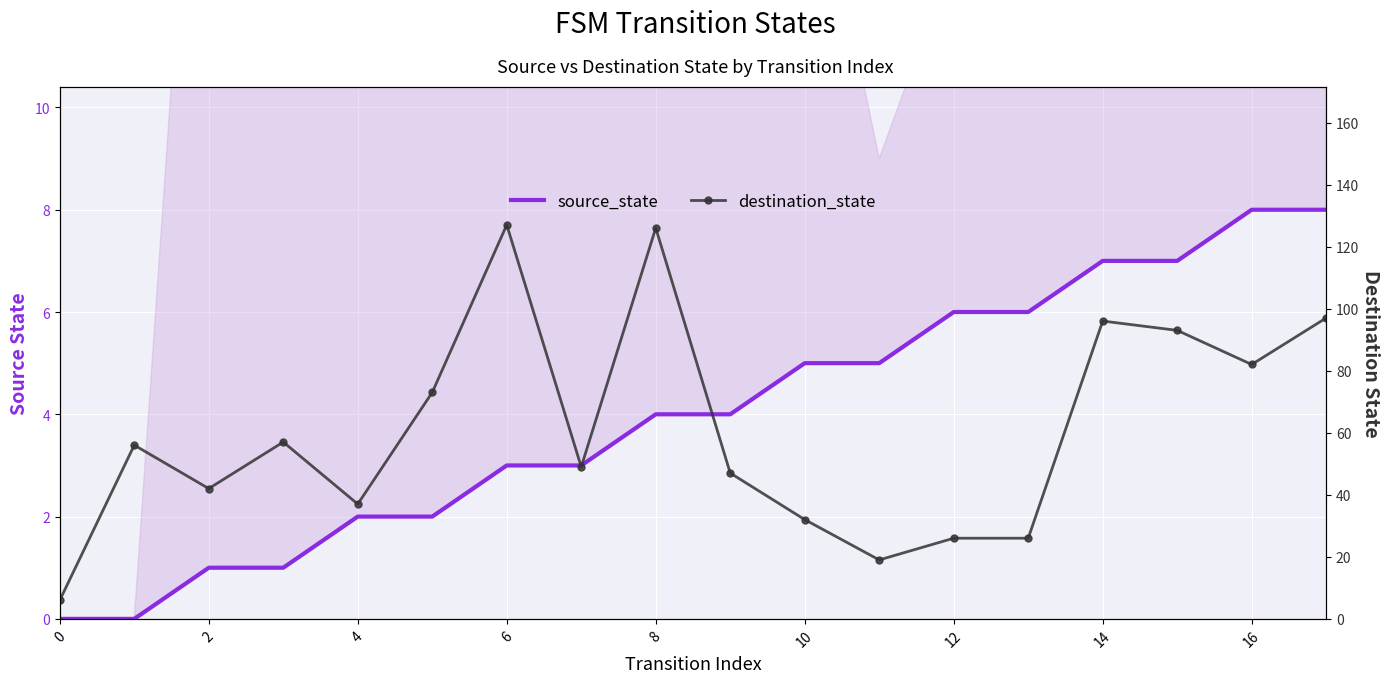

What is the sum of all source_state values?

72